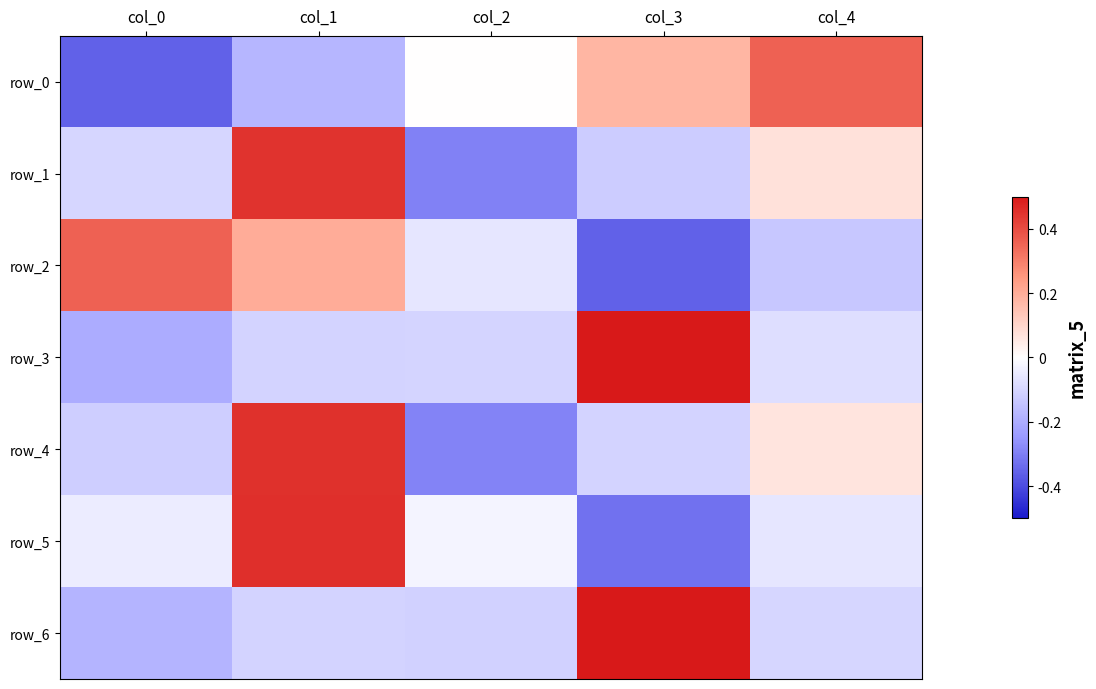

What is the maximum value for row_5?

1.8